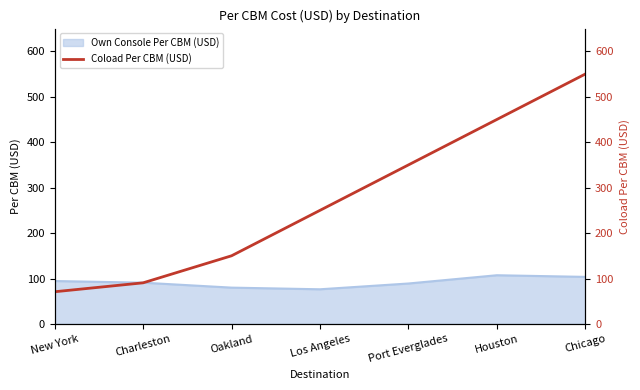

Between Los Angeles and Port Everglades, which is larger?

Port Everglades